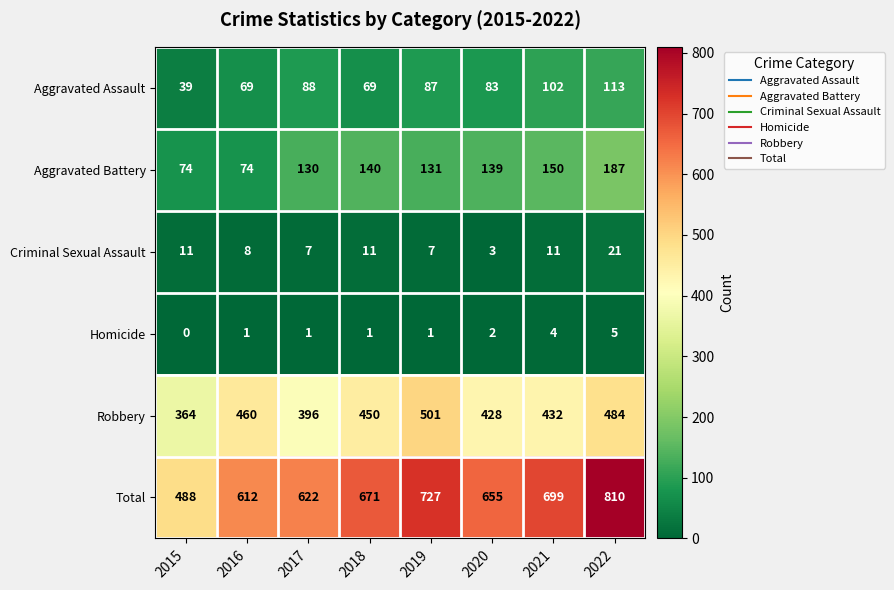

At which label does Aggravated Assault first exceed 87?

2017